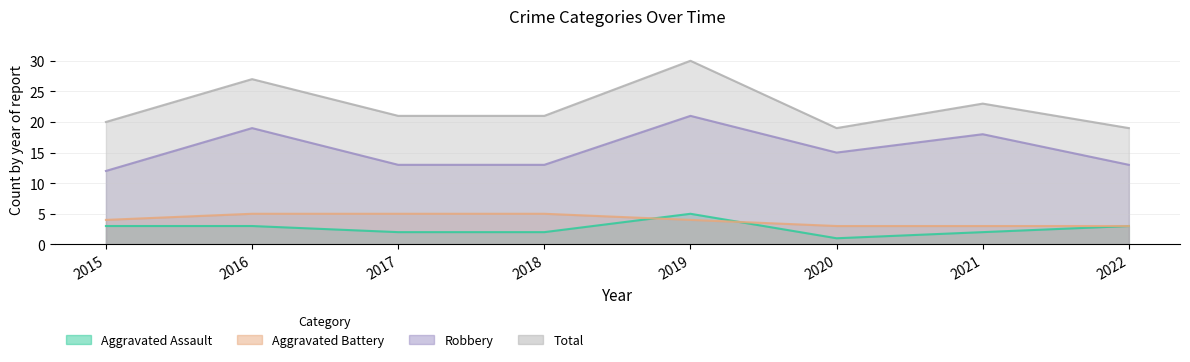

What is the difference between the highest and lowest values at 2016?

24